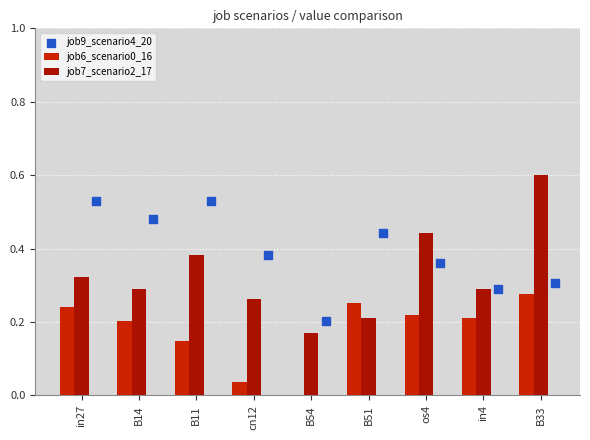

At which category is the sum across all series the highest?

B33